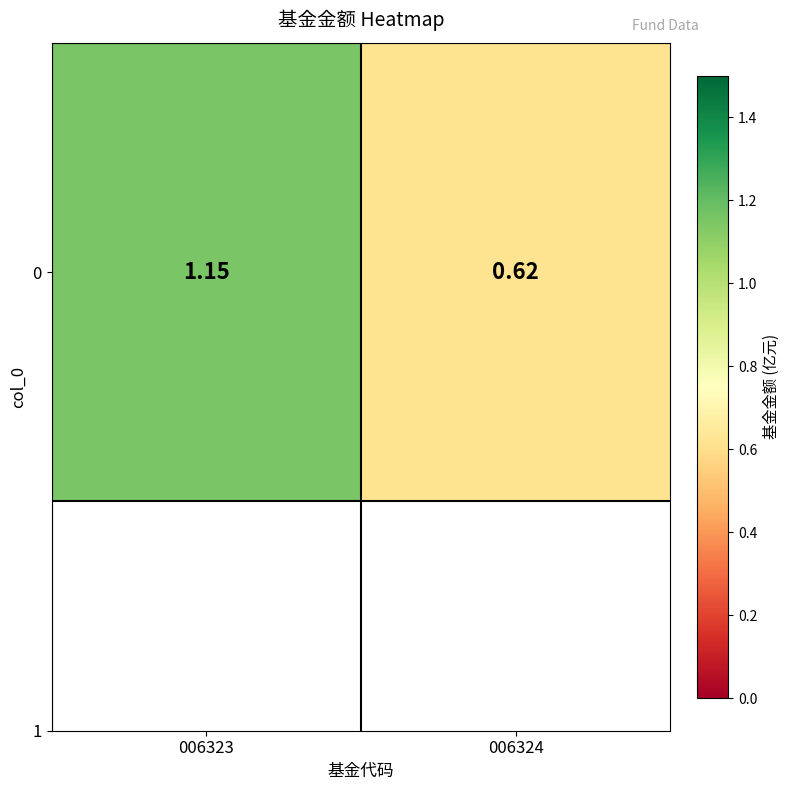

Count the number of values greater than 1.

1